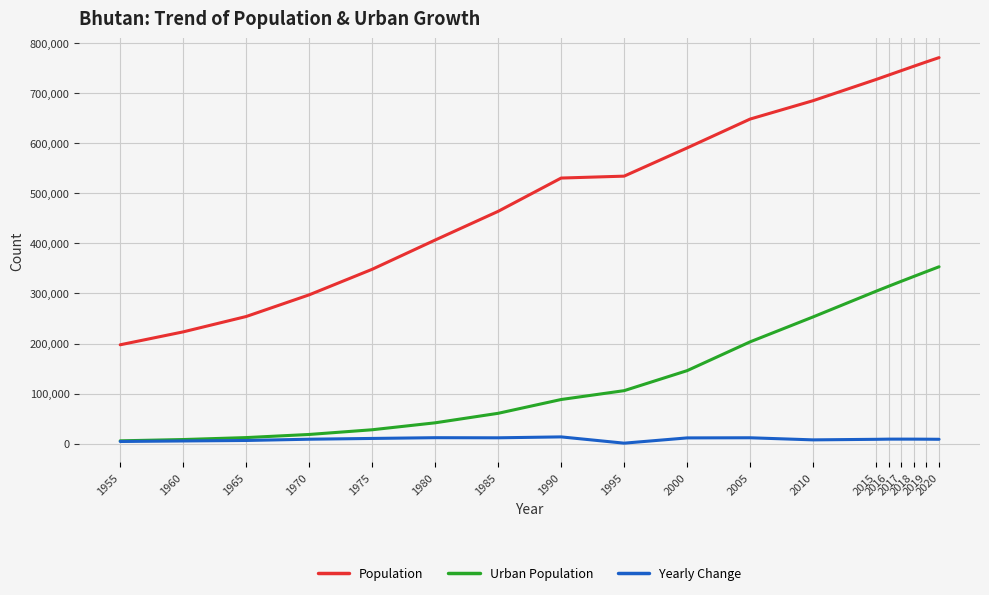

True or false: Urban Population has a value of 362797 at 2010.

False